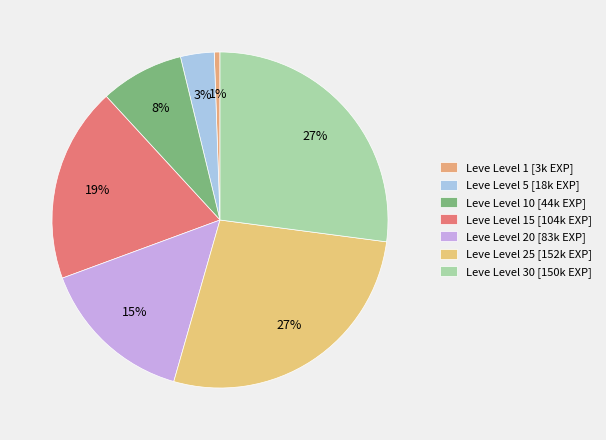

Is there a majority slice in this chart?

No